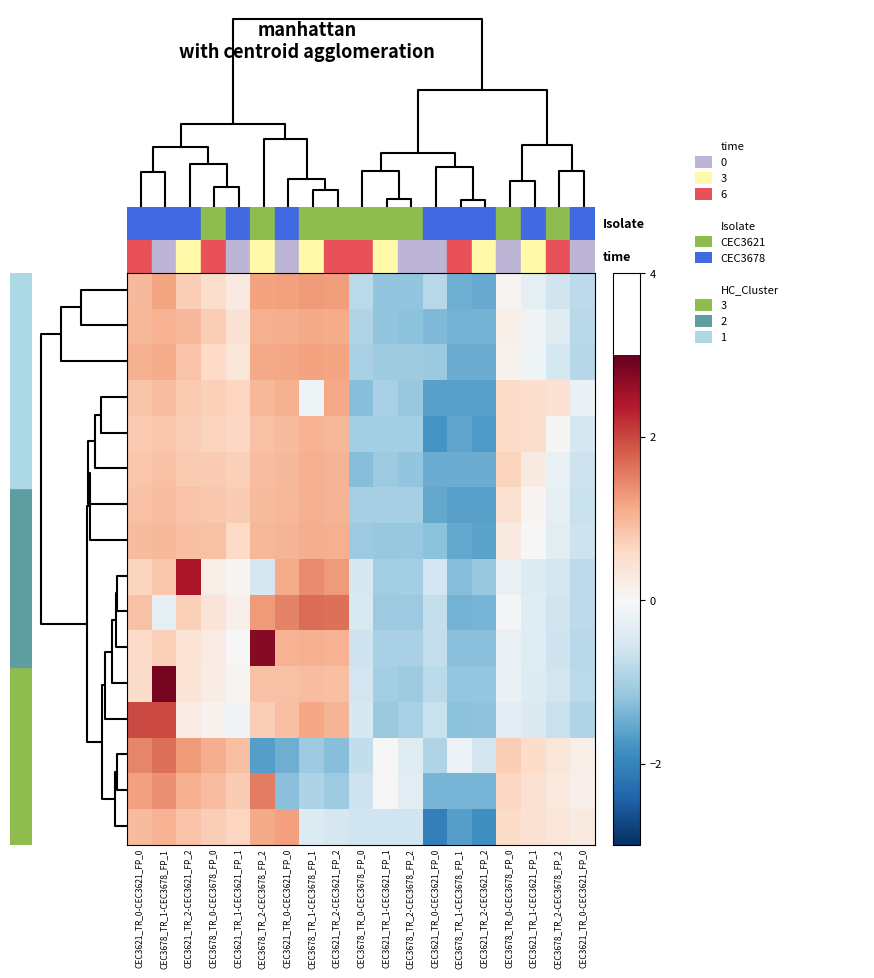

Count the number of categories in the chart.

19